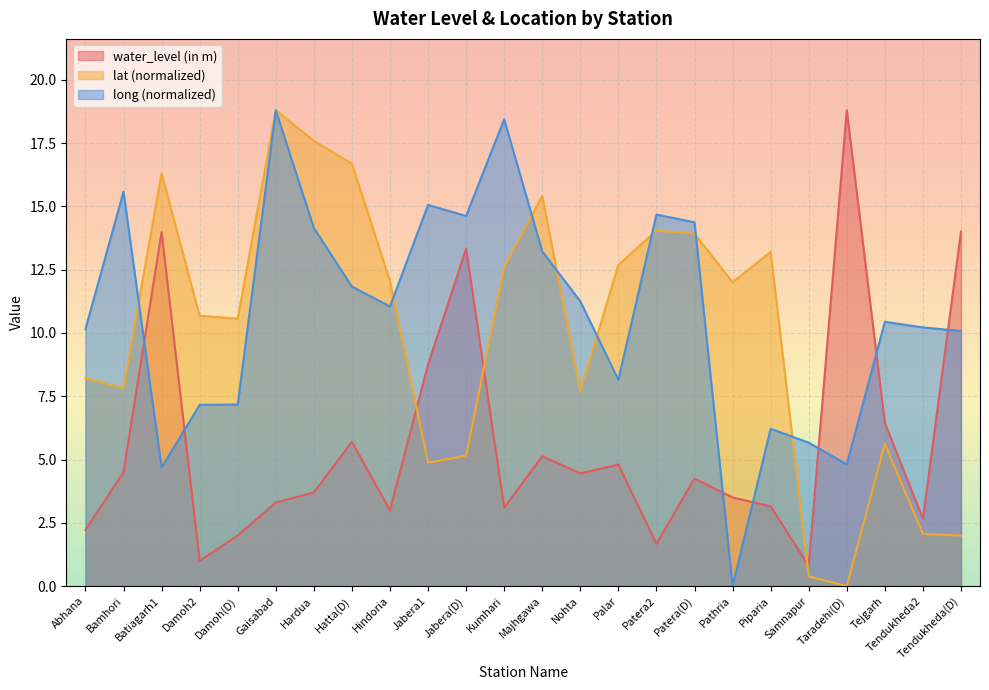

Reading left to right, extract all data points from this chart.

water_level (in m): 2.2	4.5	14.0	1.0	2.0	3.3	3.7	5.7	3.0	8.8	13.3	3.1	5.1	4.5	4.8	1.7	4.2	3.5	3.1	0.8	18.8	6.5	2.6	14.0
lat: 8.2	7.8	16.3	10.7	10.6	18.8	17.6	16.7	12.1	4.9	5.2	12.6	15.4	7.7	12.7	14.0	13.9	12.0	13.2	0.4	0.0	5.6	2.1	2.0
long: 10.2	15.6	4.7	7.2	7.2	18.8	14.1	11.8	11.0	15.1	14.6	18.4	13.2	11.3	8.2	14.7	14.4	0.0	6.2	5.7	4.8	10.4	10.2	10.1